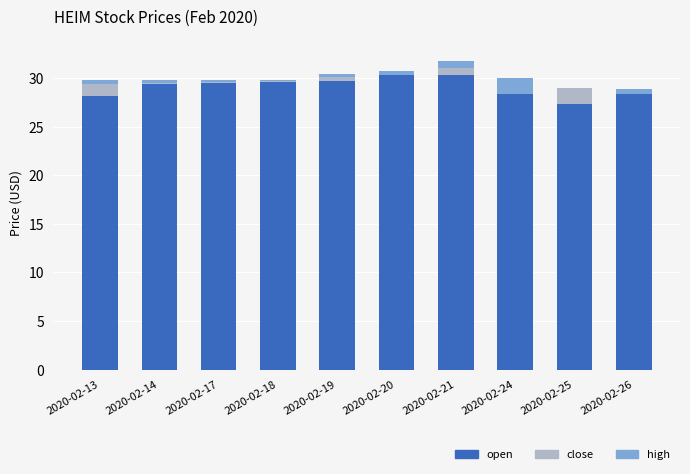

What is the highest value of the high series?

1.6